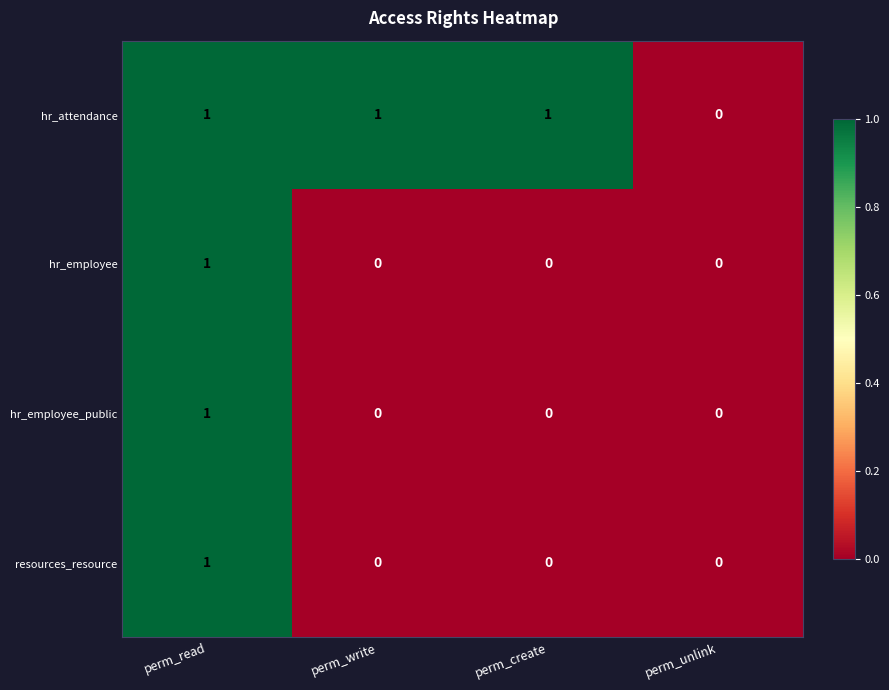

At which category is the sum across all series the highest?

perm_read